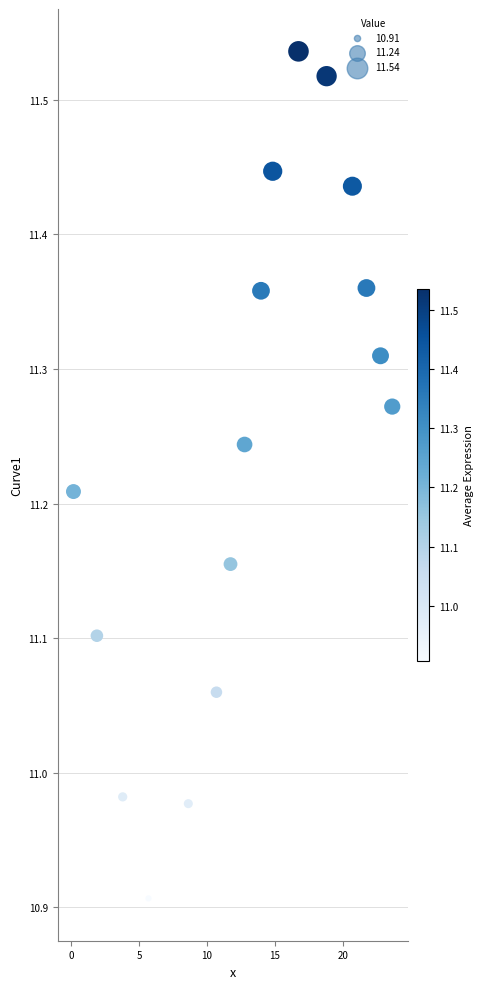

What is the range of X values (max minus min)?

23.5